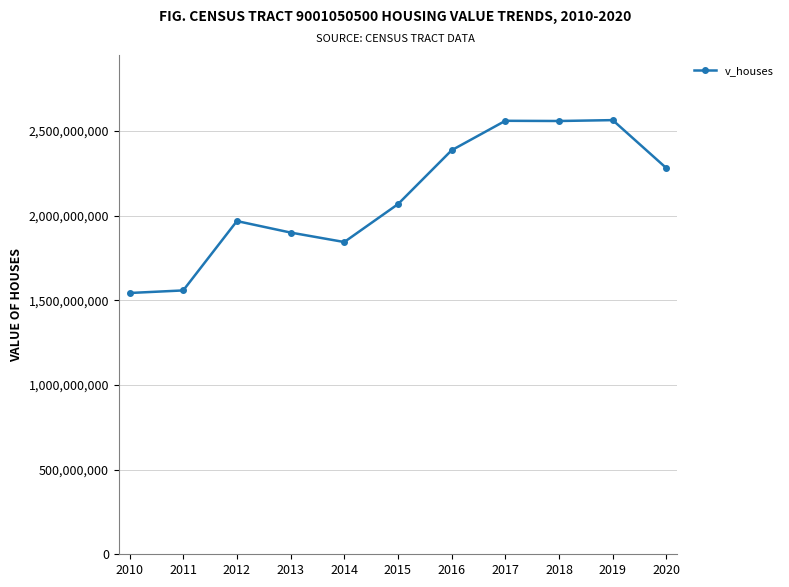

What is the minimum value shown in the chart?

1542925000